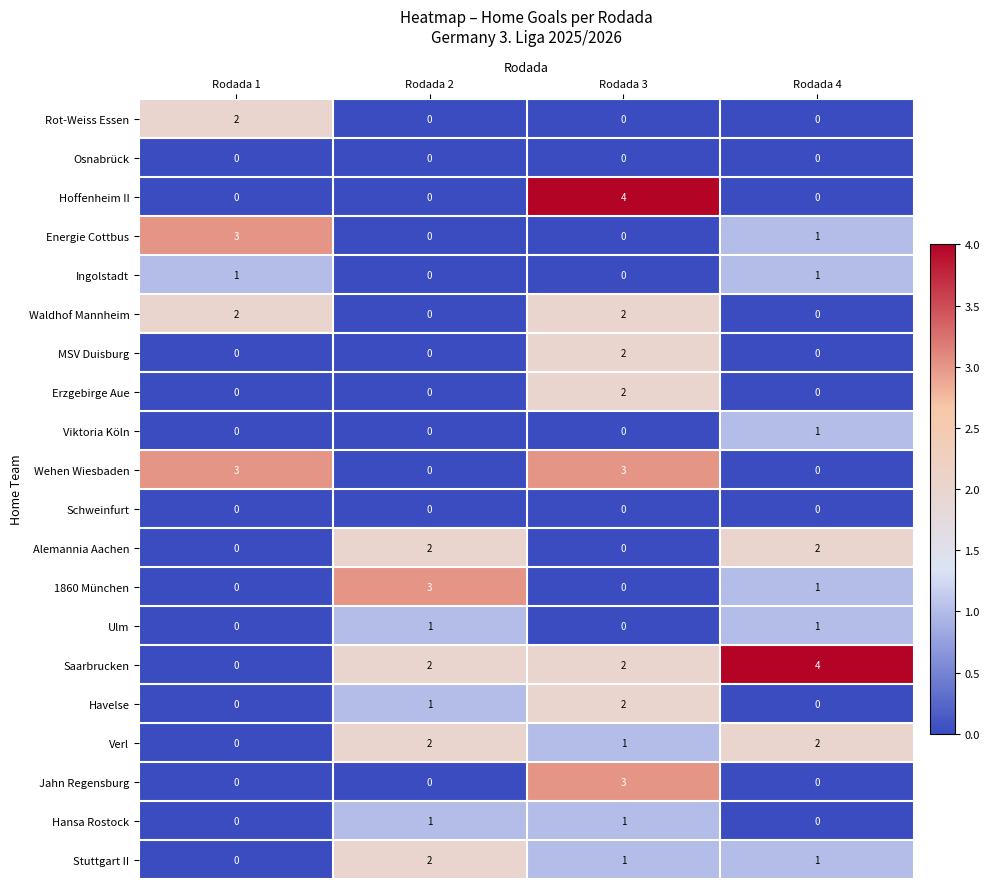

What is the sum of all Jahn Regensburg values?

3